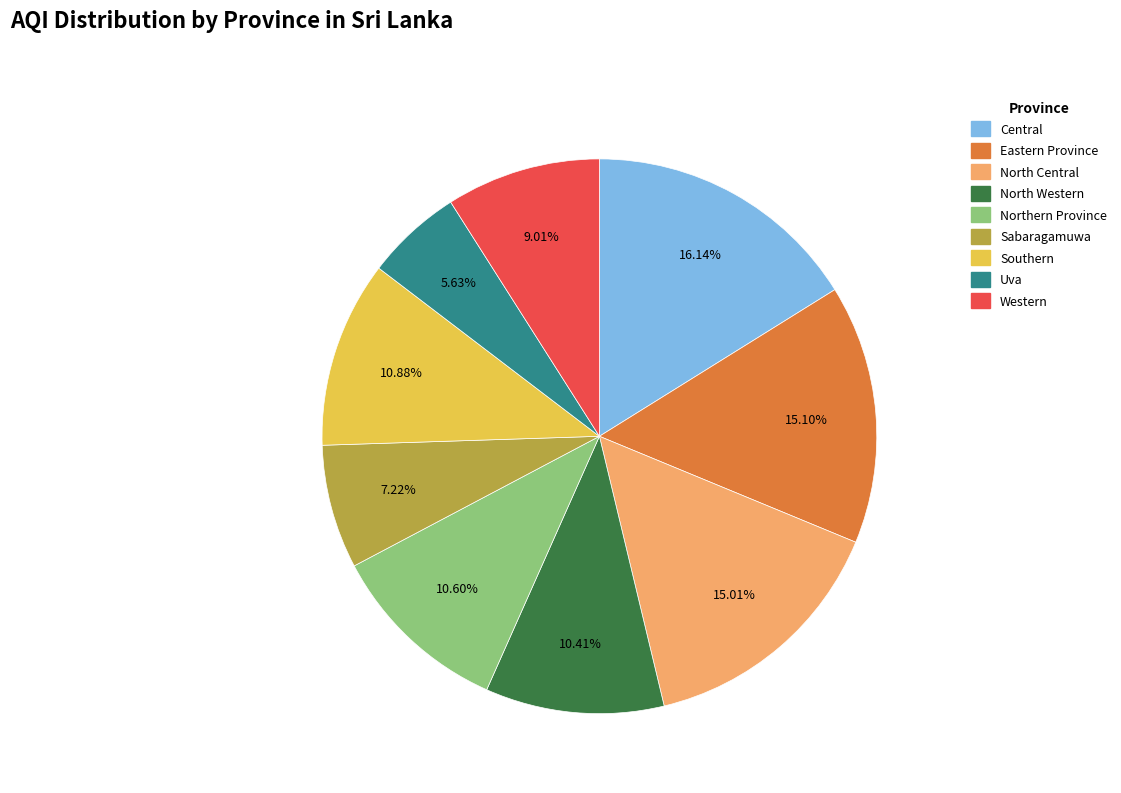

Does Western represent more than half of the total?

No